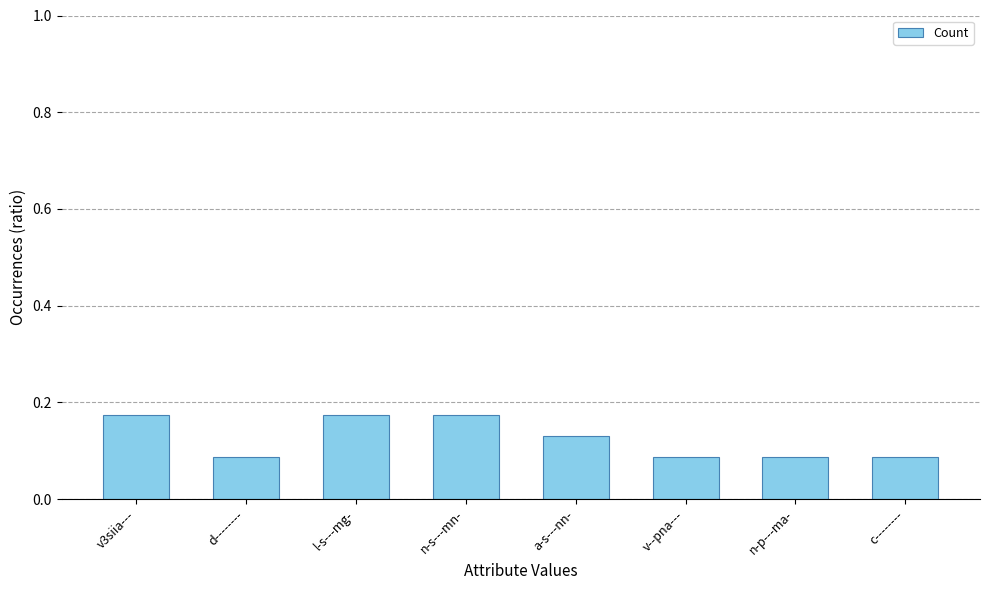

How many values are between 0 and 1?

8